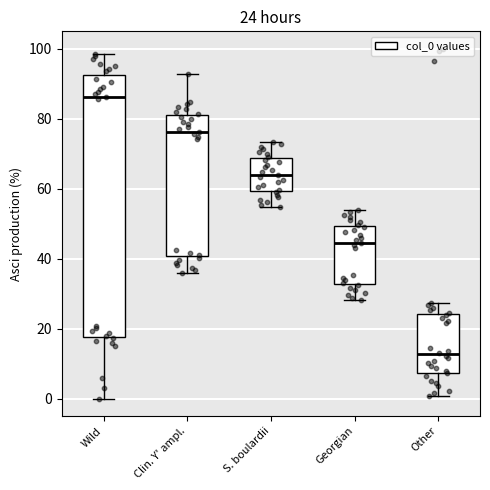

Which box has the lowest median line?

Other